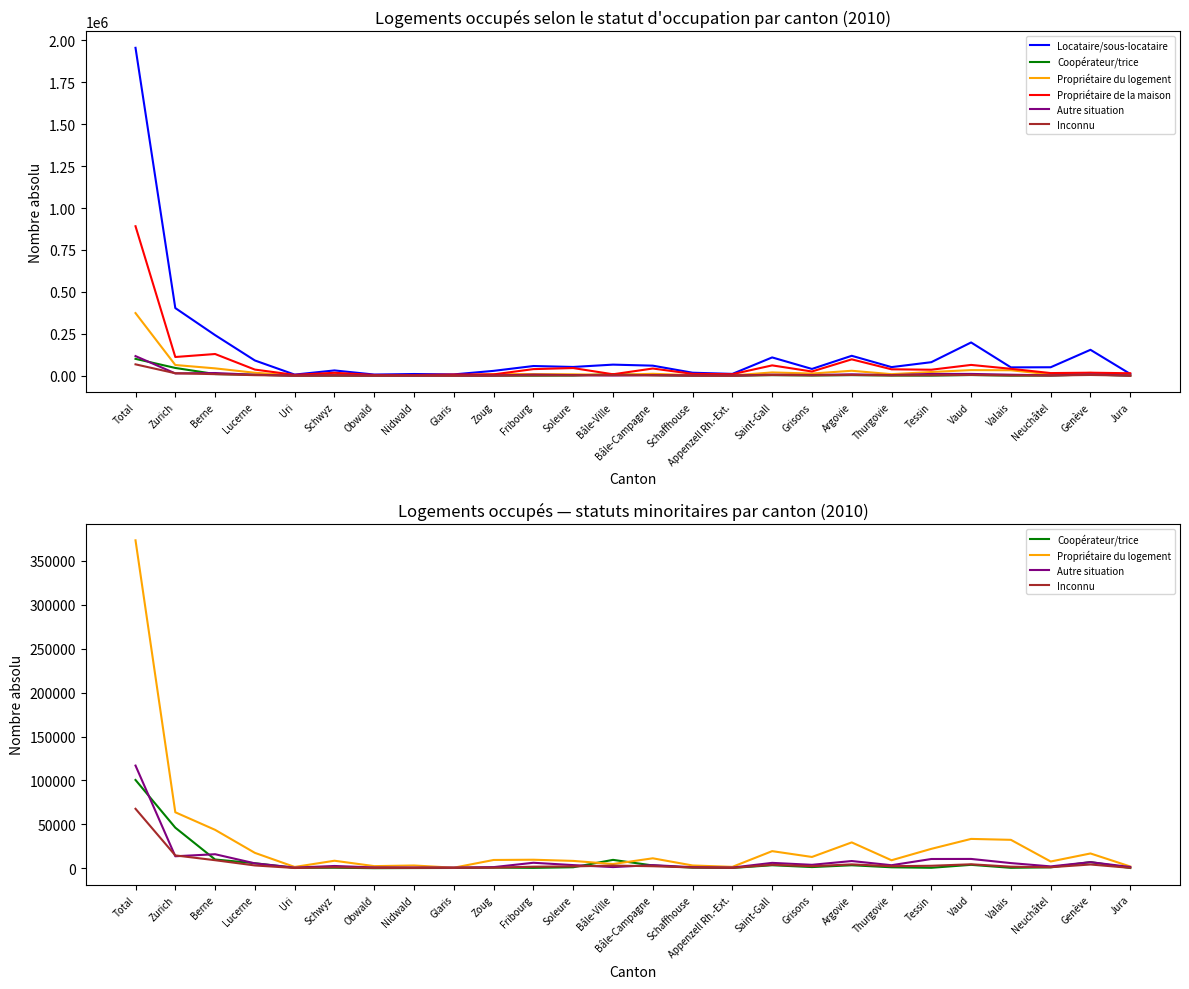

How many values in the Coopérateur/trice series exceed 1024?

12